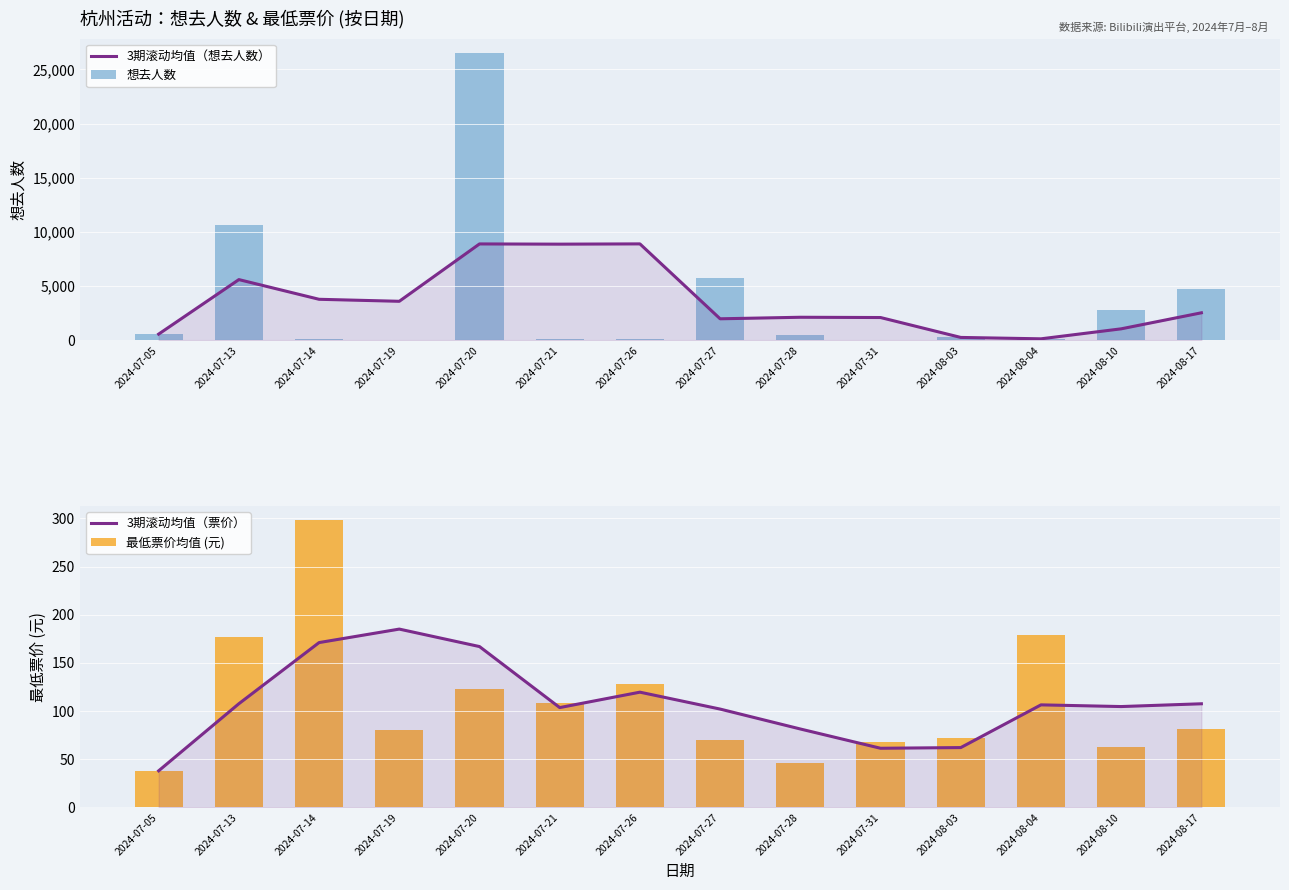

True or false: 想去人数 has a value of 95.4 at 2024-07-21.

False